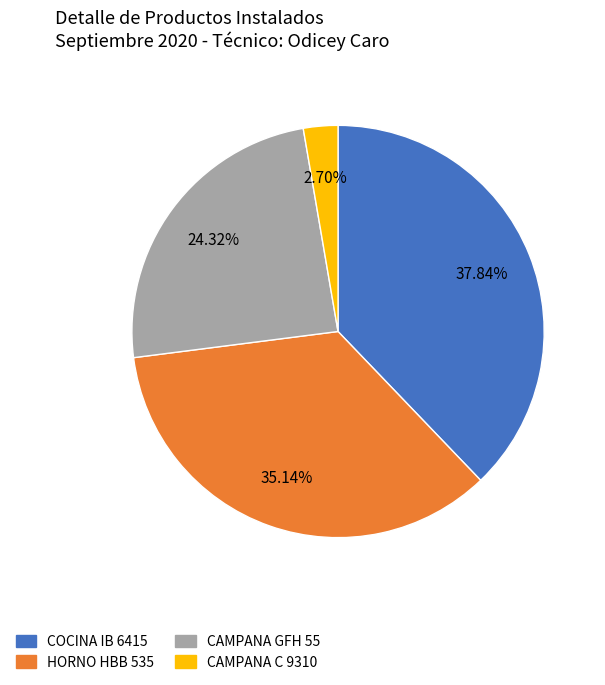

How much of the chart is everything except COCINA IB 6415?

62.2%